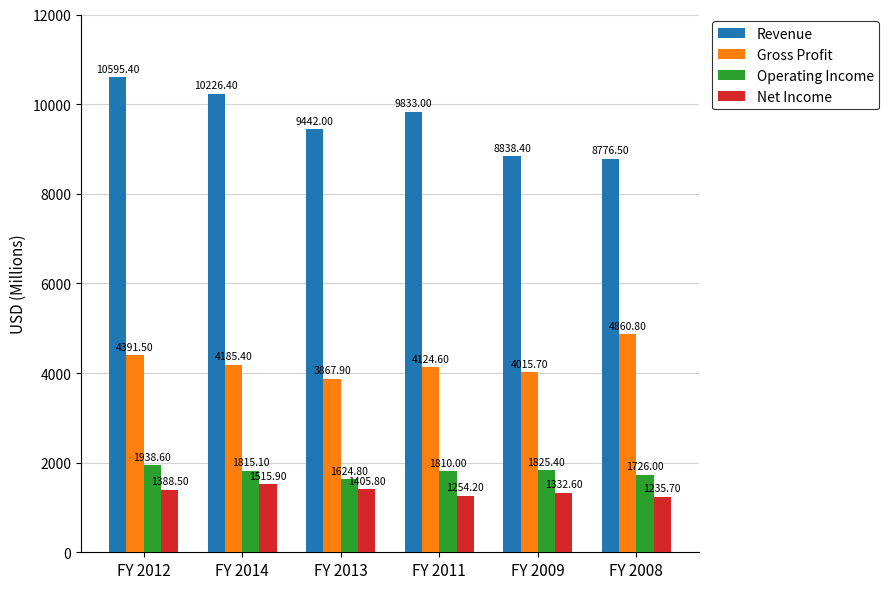

Which series has the largest range (max minus min)?

Revenue